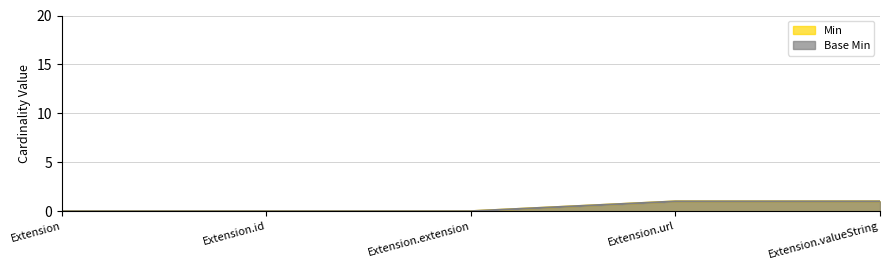

What is the sum of the Base Min values at Extension.extension and Extension.url?

1